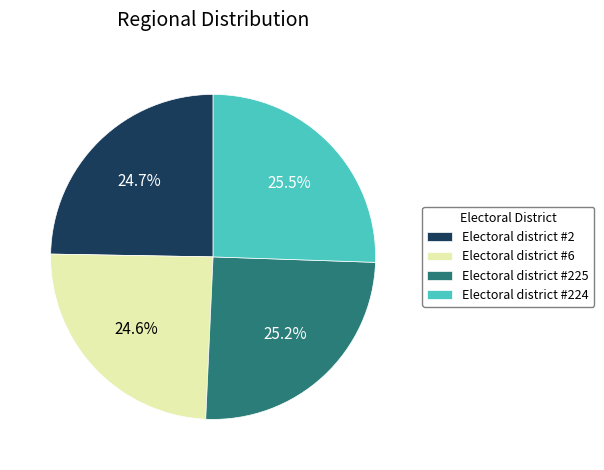

Does Electoral district #2 represent more than half of the total?

No